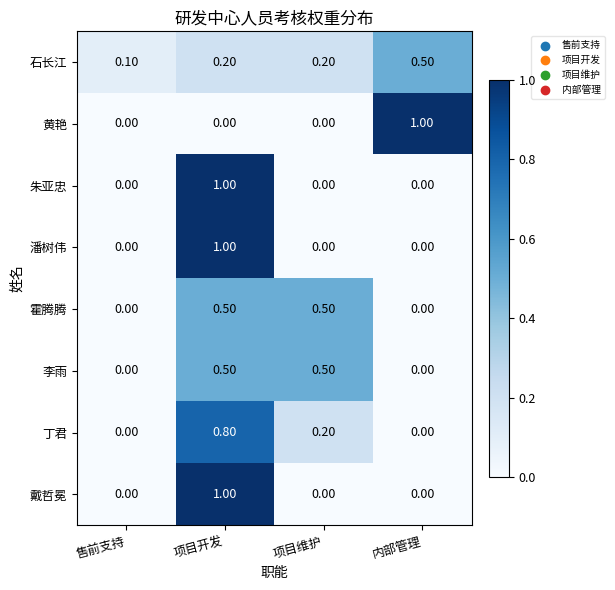

What is the sum of all 潘树伟 values?

1.0